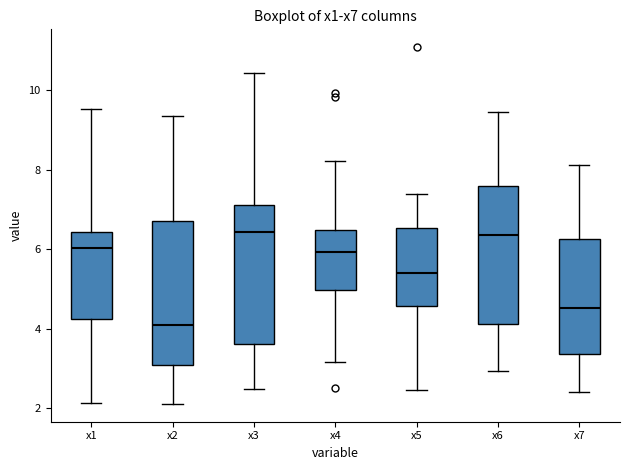

Reading left to right, transcribe this box plot: for each box, give where its median line is, the range the box spans, and where its two whiskers end, as read against the y-axis. The values are not printed on the chart, so give them approximately, as read against the axis.

x1: median 6.0, box 4.2 to 6.4, whiskers 2.2 to 9.6
x2: median 4.0, box 3.0 to 6.8, whiskers 2.2 to 9.4
x3: median 6.4, box 3.6 to 7.2, whiskers 2.4 to 10.4
x4: median 6.0, box 5.0 to 6.4, whiskers 3.2 to 8.2
x5: median 5.4, box 4.6 to 6.6, whiskers 2.4 to 7.4
x6: median 6.4, box 4.2 to 7.6, whiskers 3.0 to 9.4
x7: median 4.6, box 3.4 to 6.2, whiskers 2.4 to 8.2